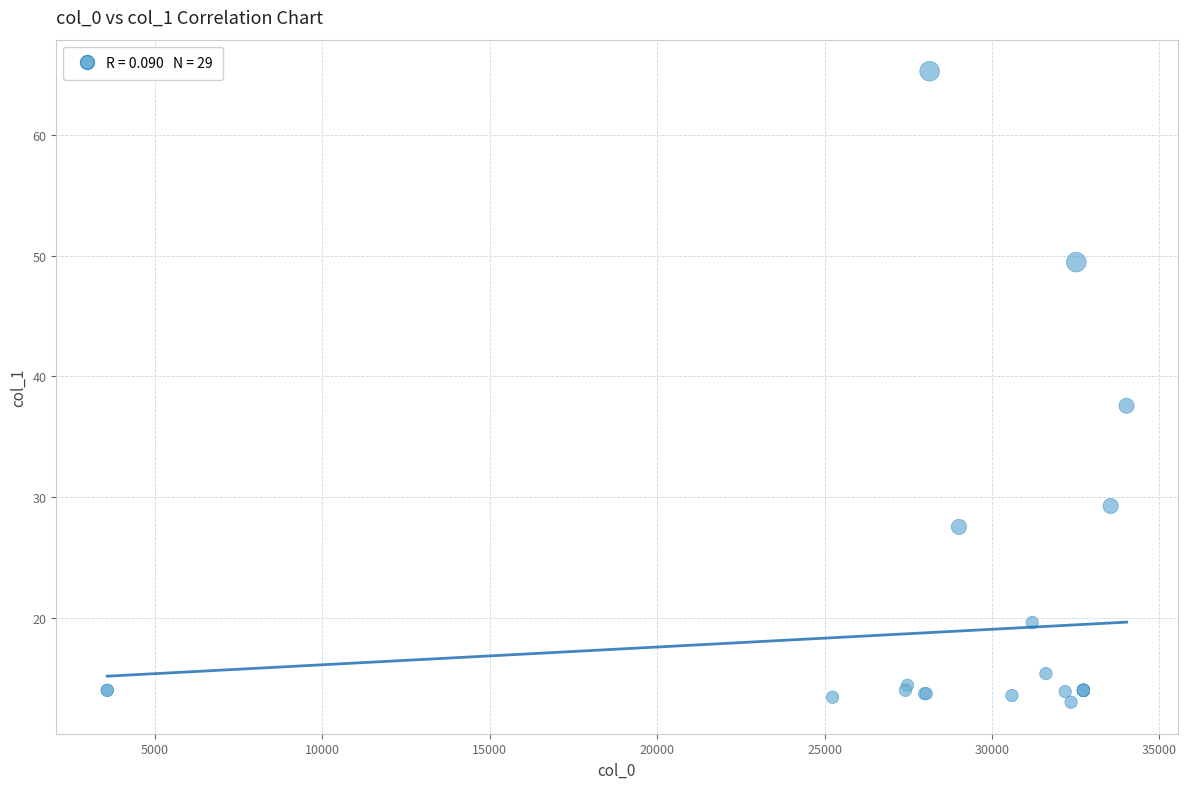

What Y value in the scatter plot is closest to 39?

37.6